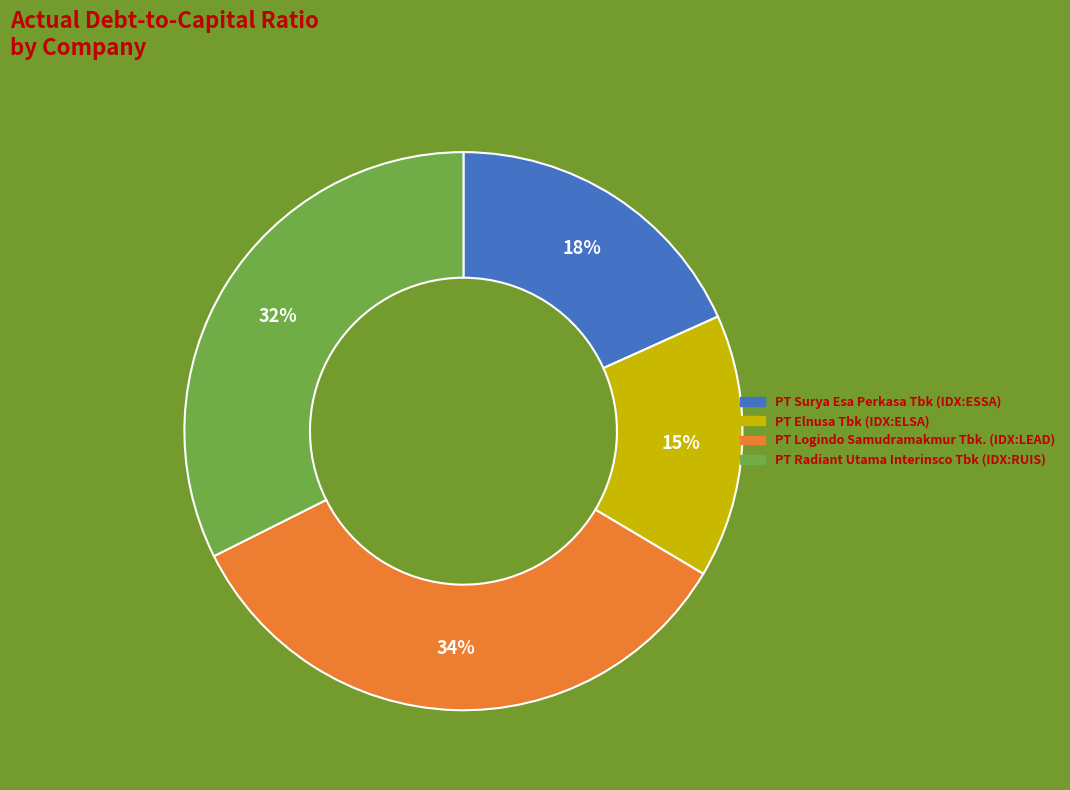

Is there any slice that represents more than half of the pie?

No